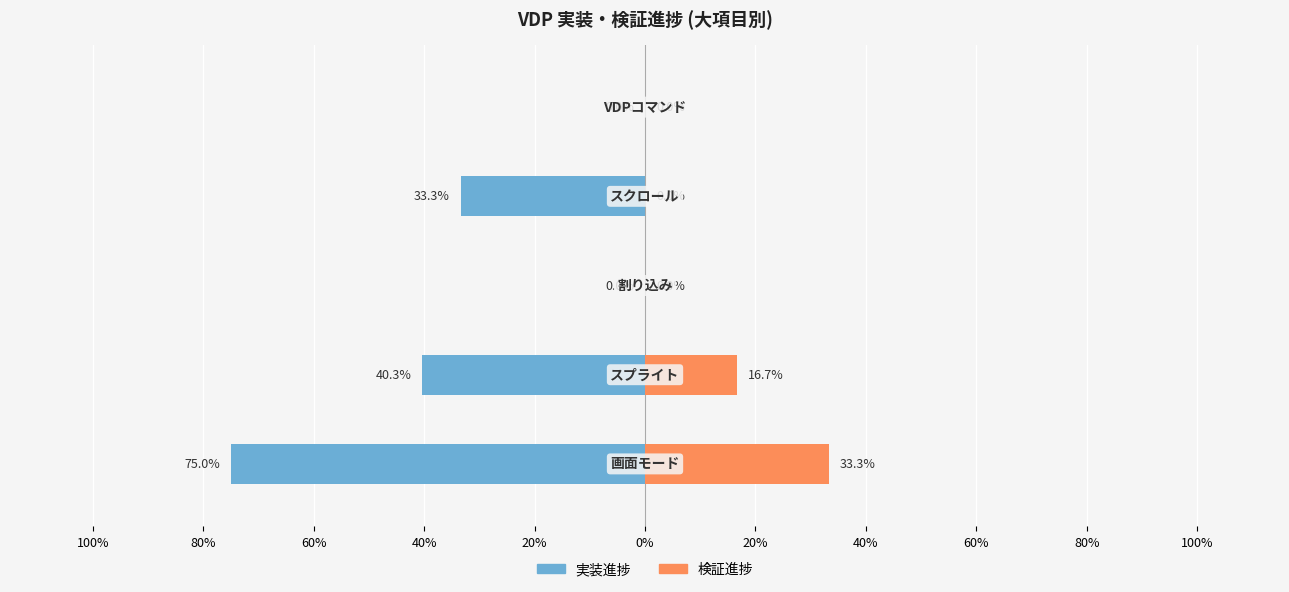

Is it true that 検証進捗 equals 0.0 at 80%?

False